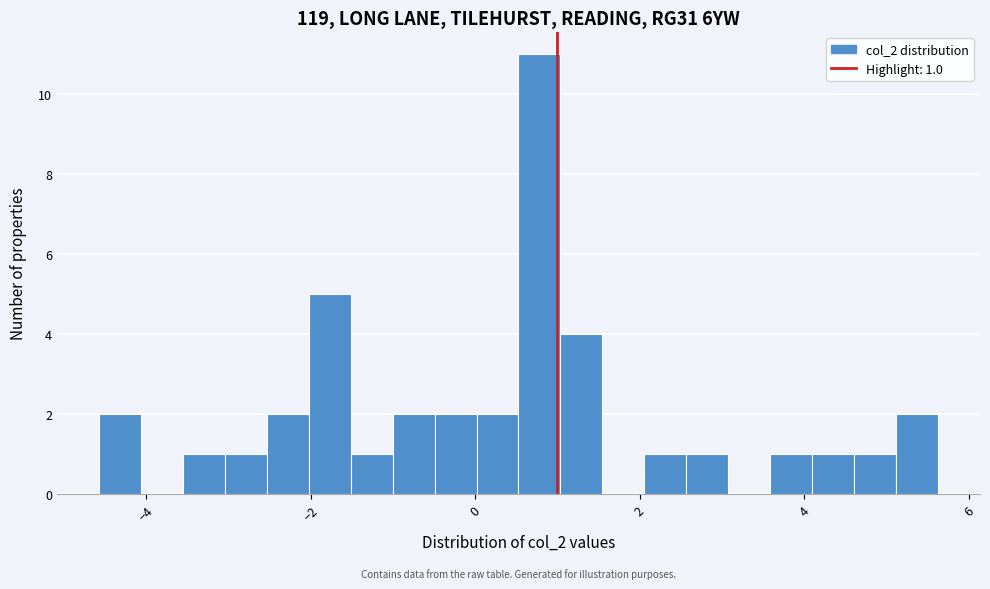

Around what value on the x-axis is the tallest bar? Give the approximate position of its centre, as read against the axis.

0.8